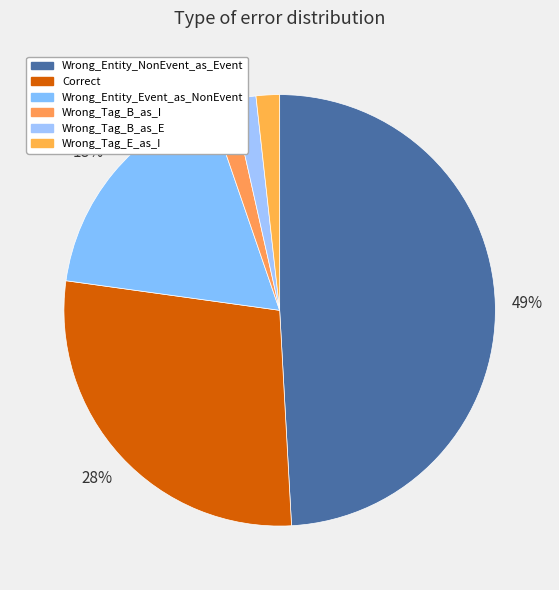

Rank the categories by value from lowest to highest.

Wrong_Tag_B_as_I, Wrong_Tag_B_as_E, Wrong_Tag_E_as_I, Wrong_Entity_Event_as_NonEvent, Correct, Wrong_Entity_NonEvent_as_Event